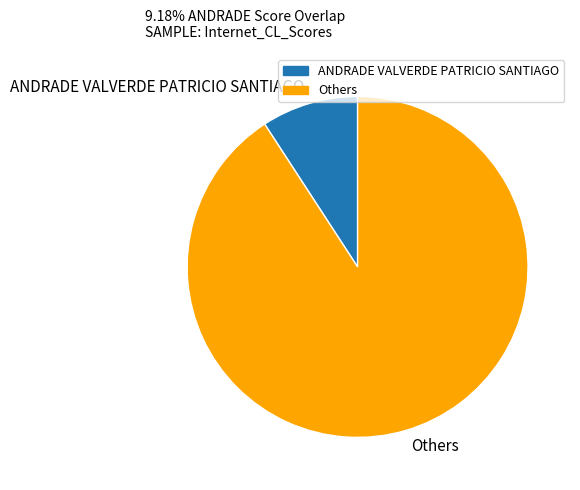

What is the smallest slice in the pie chart?

ANDRADE VALVERDE PATRICIO SANTIAGO